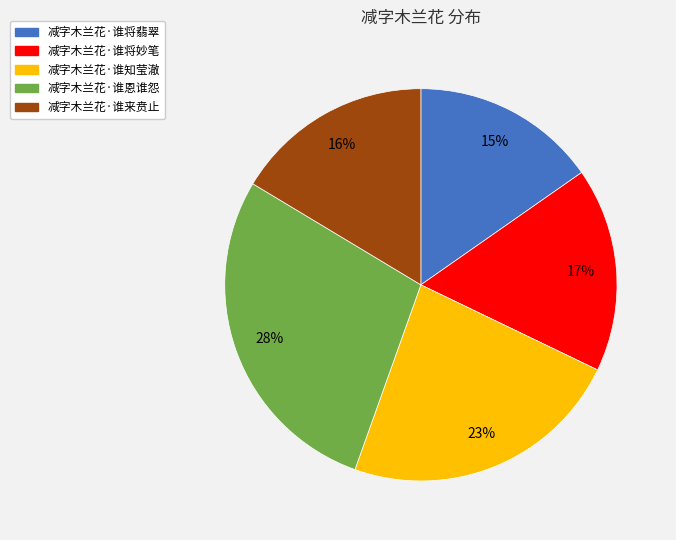

What percentage is the 减字木兰花·谁将妙笔 slice, to the nearest percent?

17%